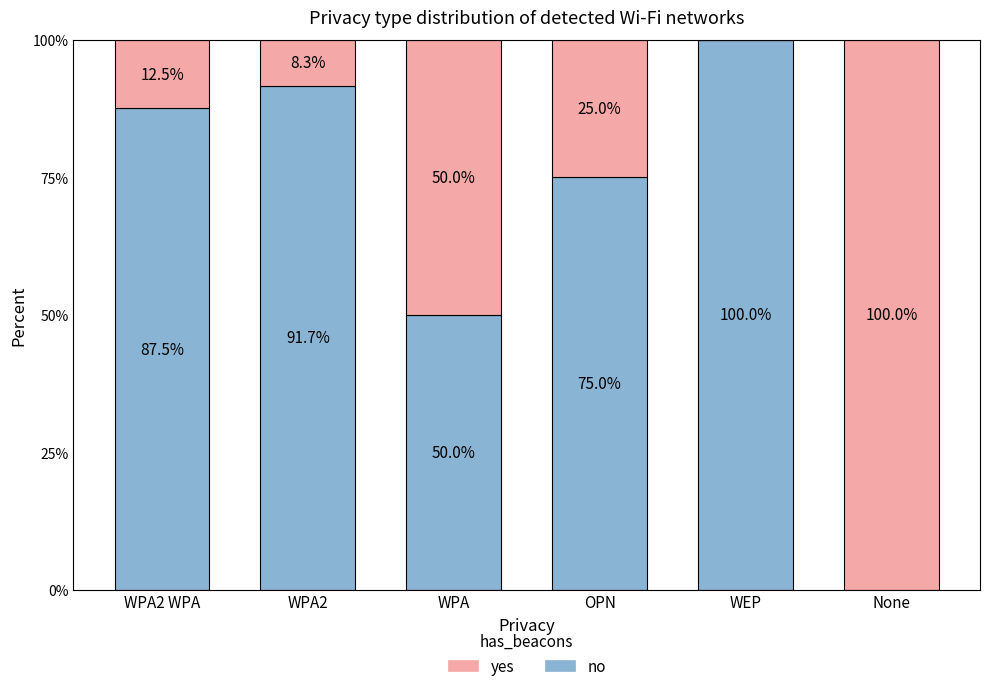

What is the sum of all no values?

404.2